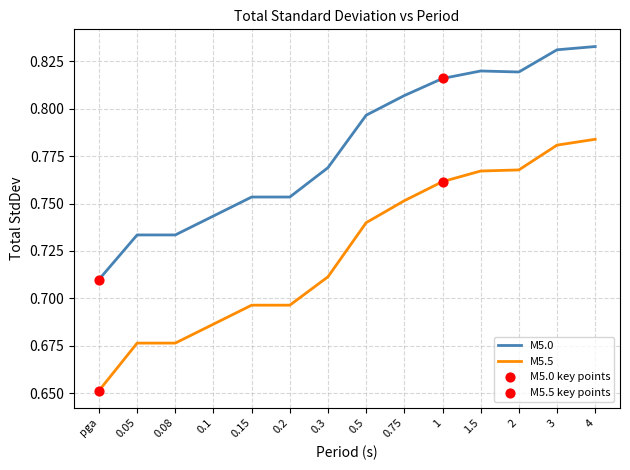

Which series has the largest total across all categories?

M5.0